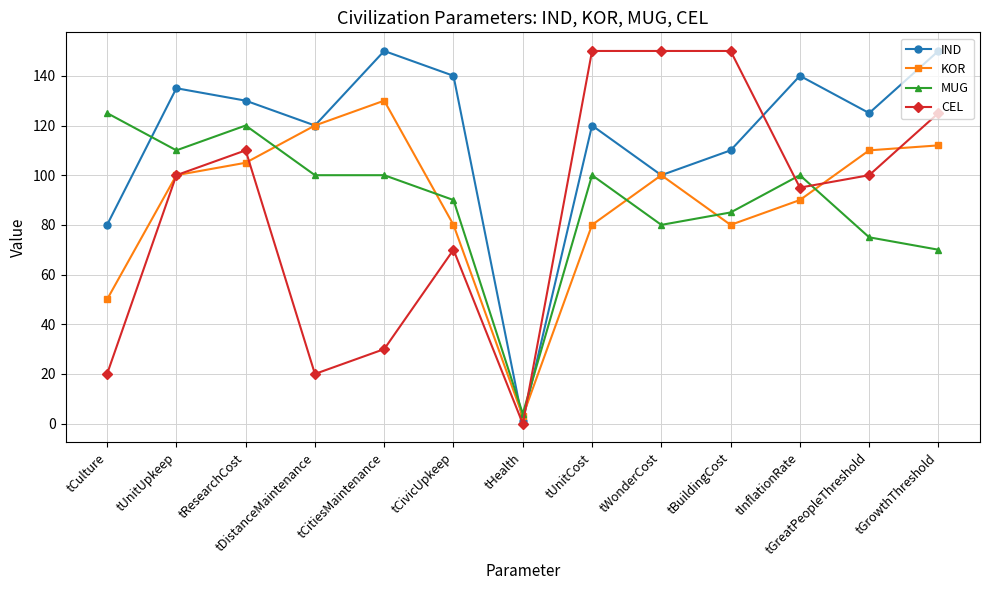

Which series has the largest range (max minus min)?

CEL